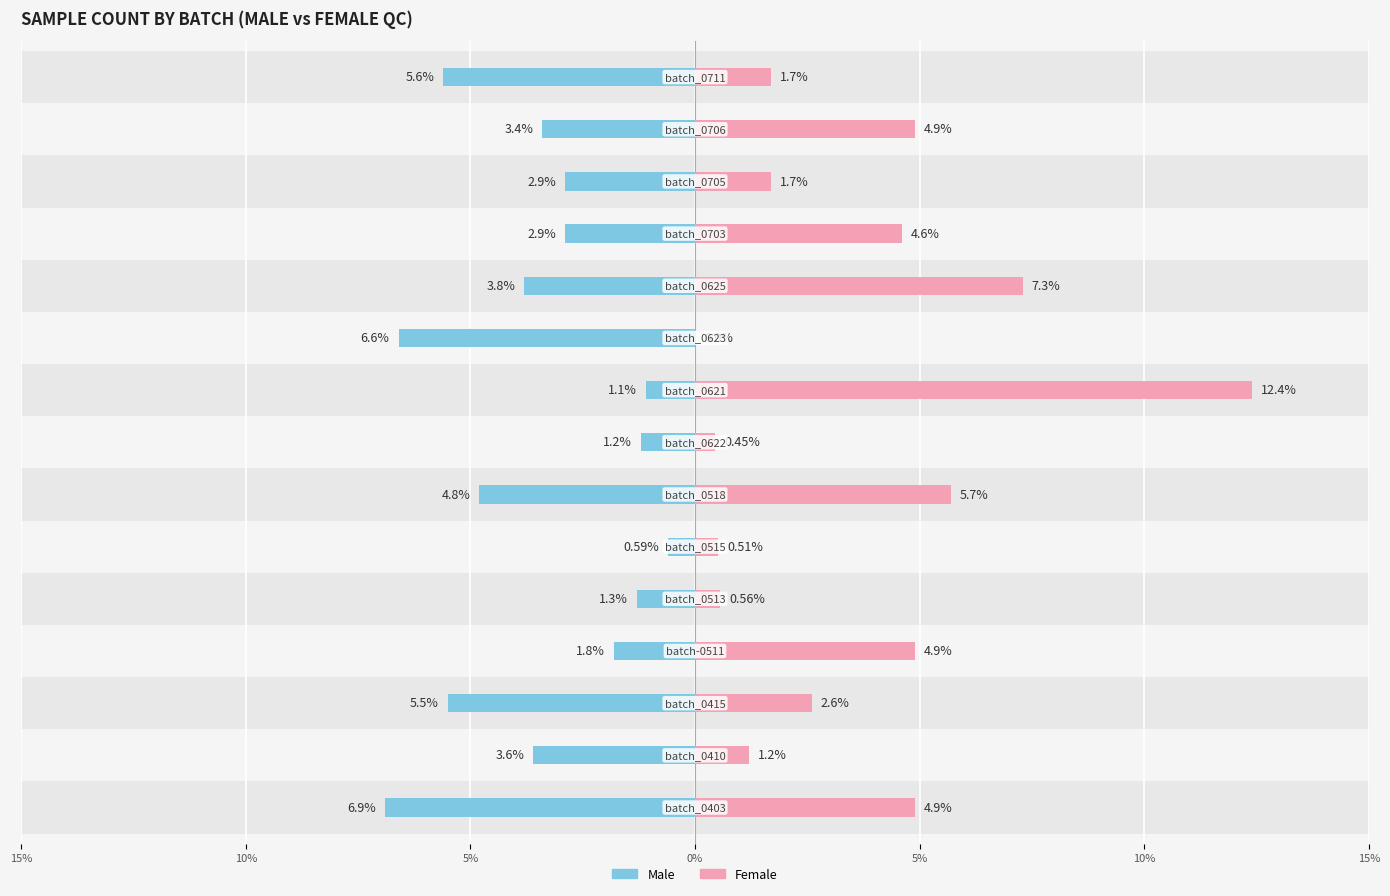

Is it true that Male equals -2.9 at 0%?

False